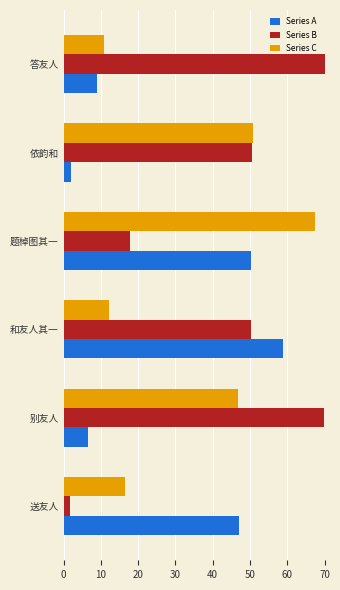

Which series has the largest total across all categories?

Series B